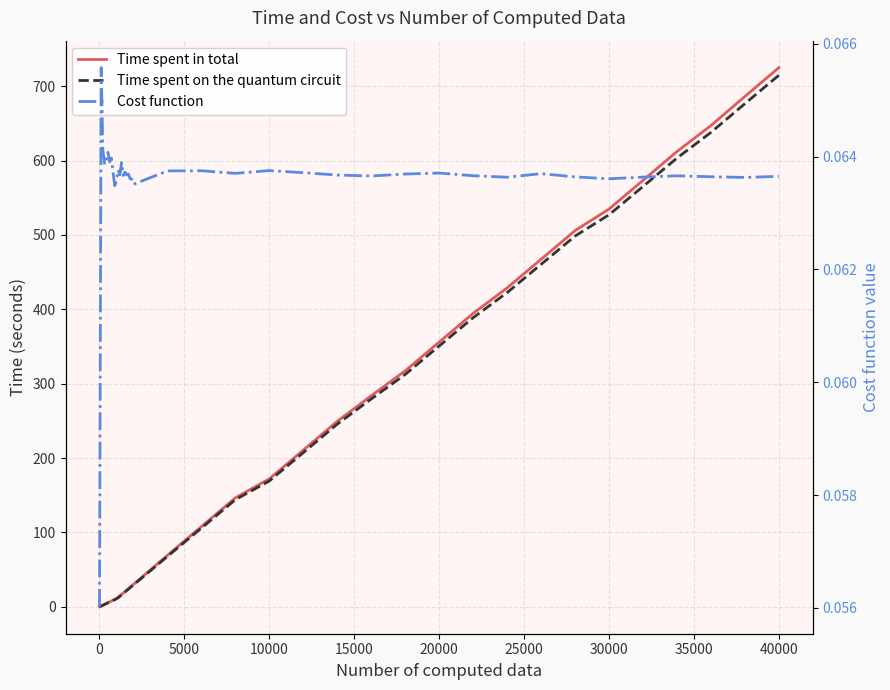

The value of Time spent on the quantum circuit at 26 is 398.5. True or false?

False